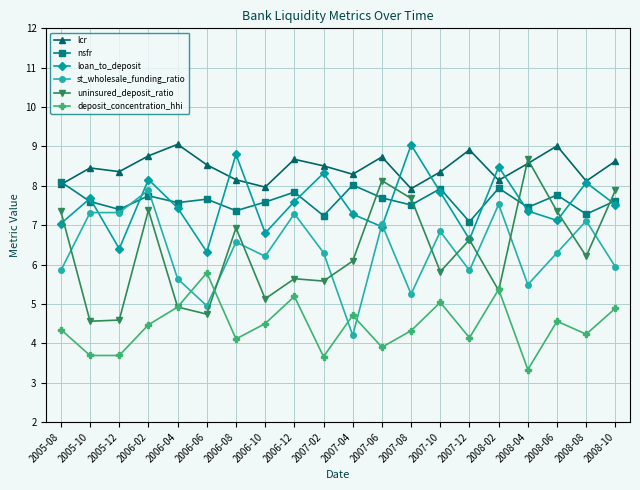

What is the greatest value displayed?

9.1